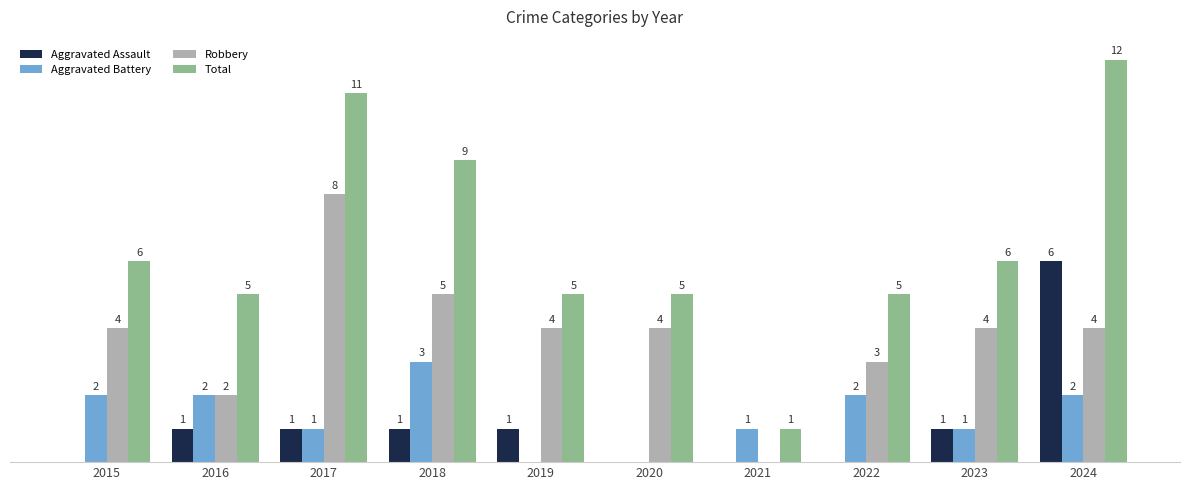

Which series has the largest total across all categories?

Total